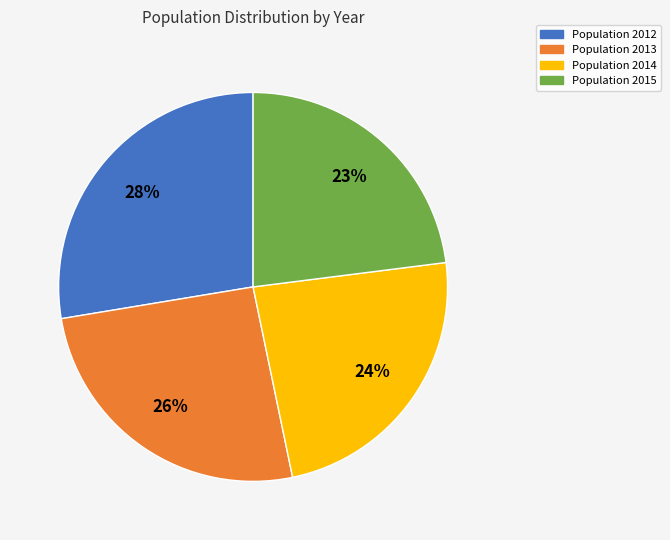

Approximately how many times larger is the value at Population 2015 compared to Population 2012?

0.8